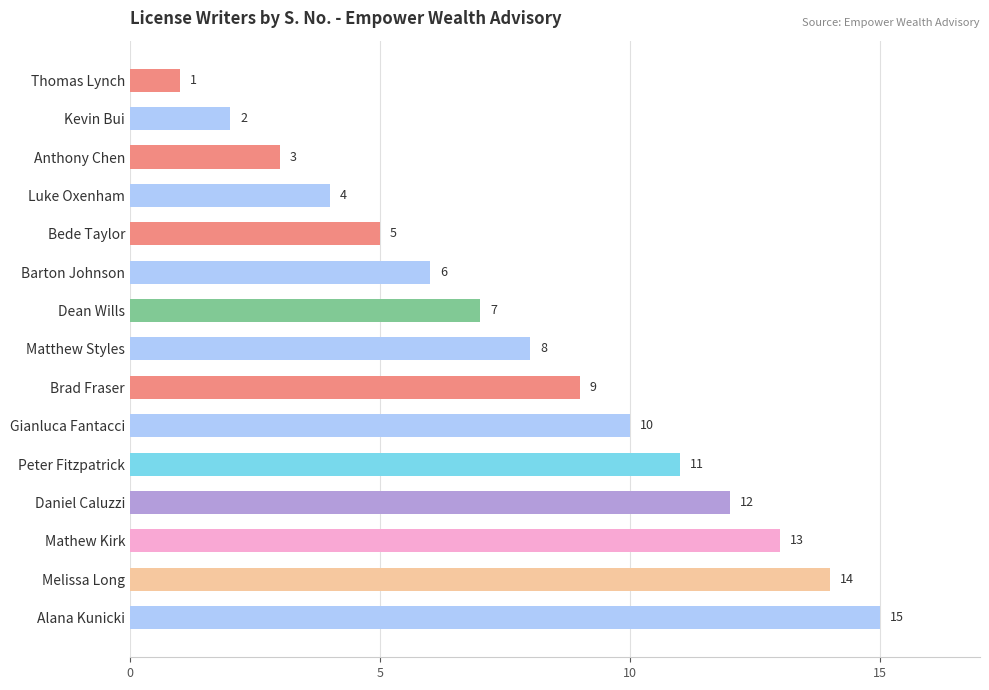

Approximately how many times larger is the value at Barton Johnson compared to Thomas Lynch?

6.0